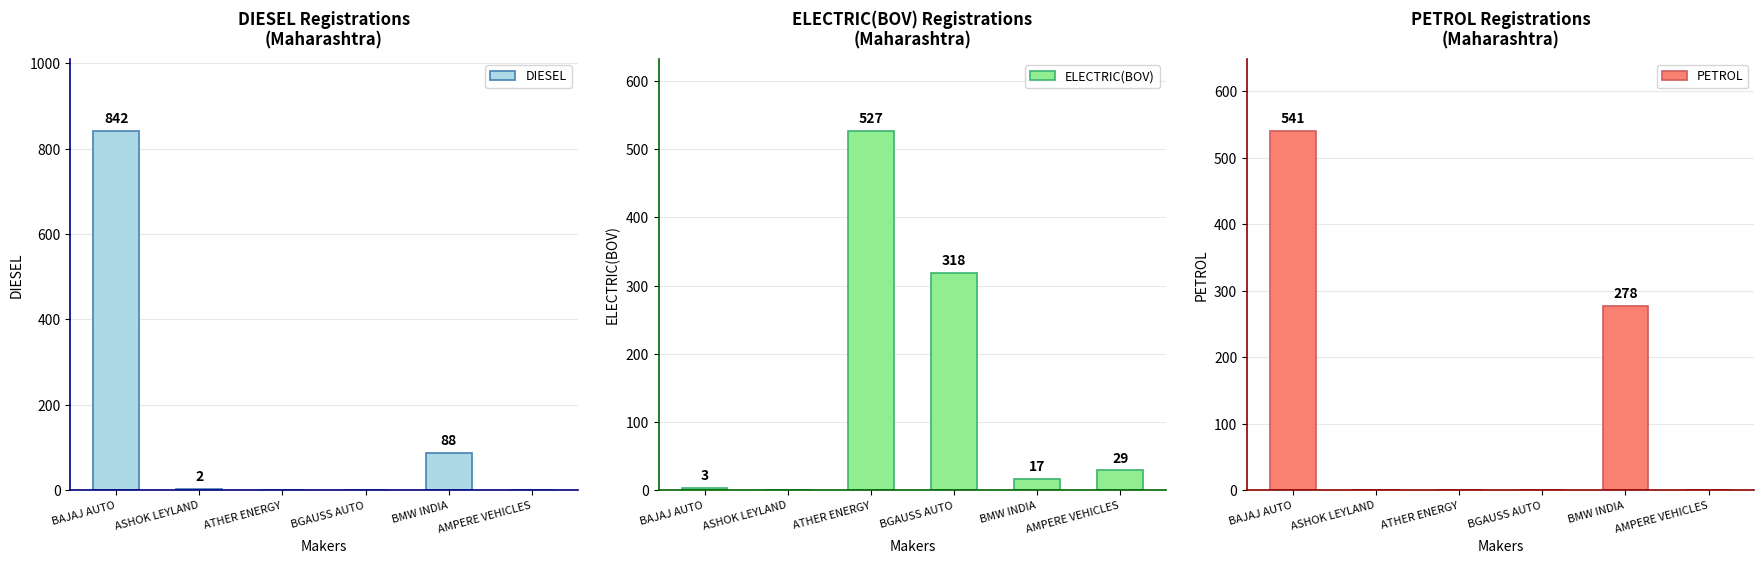

What is the difference between the maximum and minimum values in the ELECTRIC(BOV) series?

527